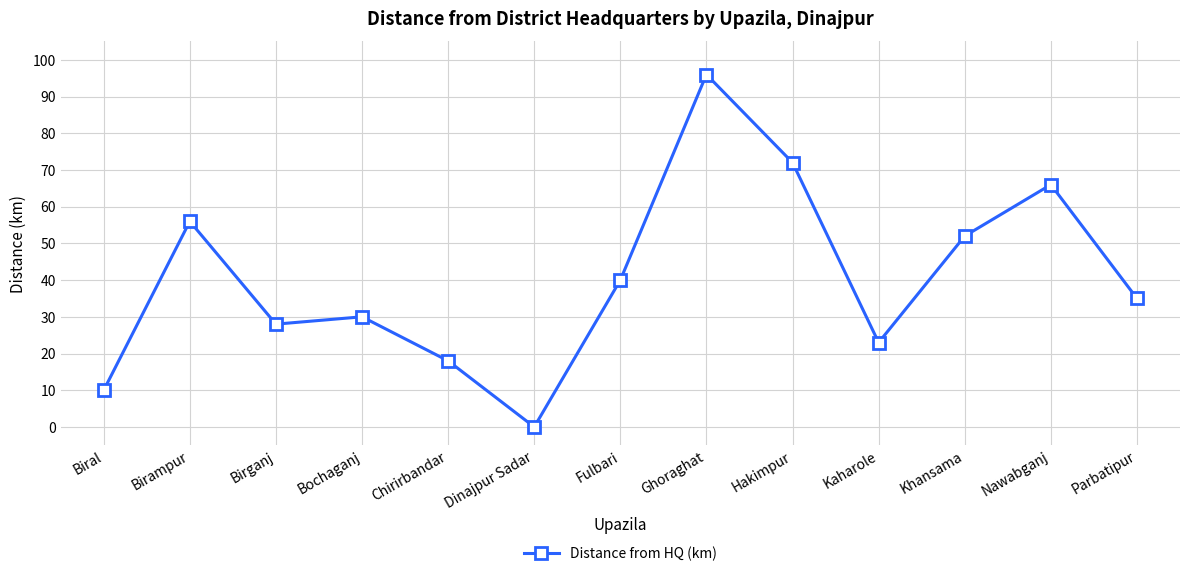

Is it true that the value at Chirirbandar is 27?

False